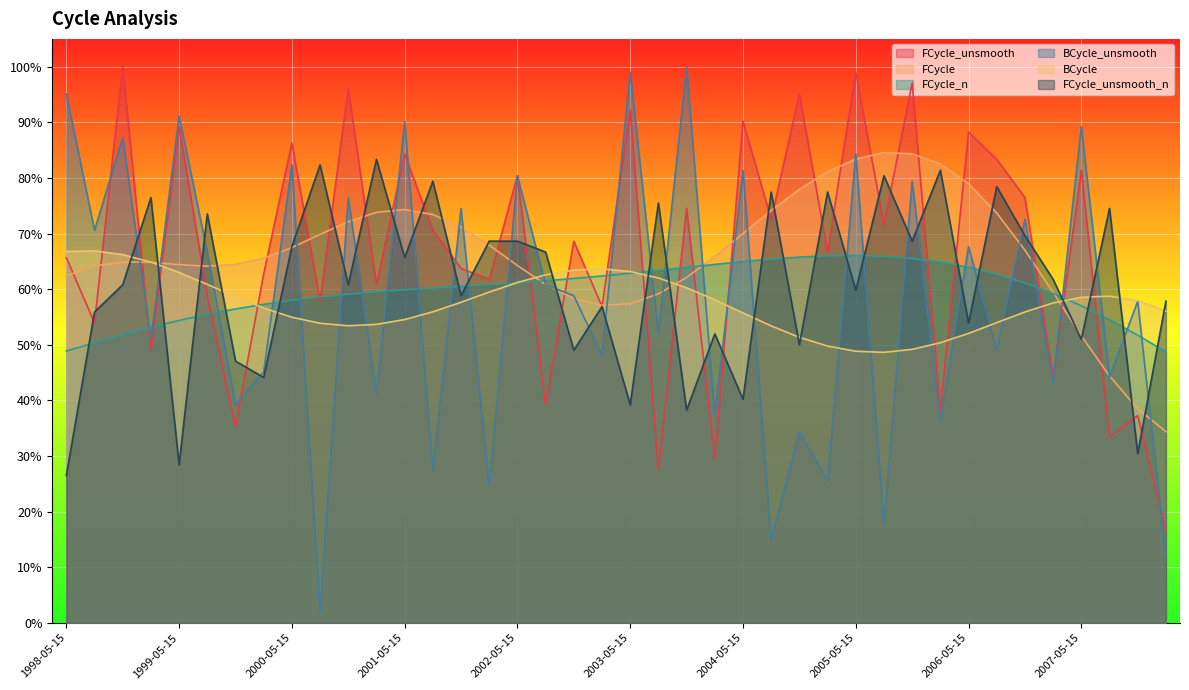

At which category does the chart reach its minimum across all series?

2000-08-15